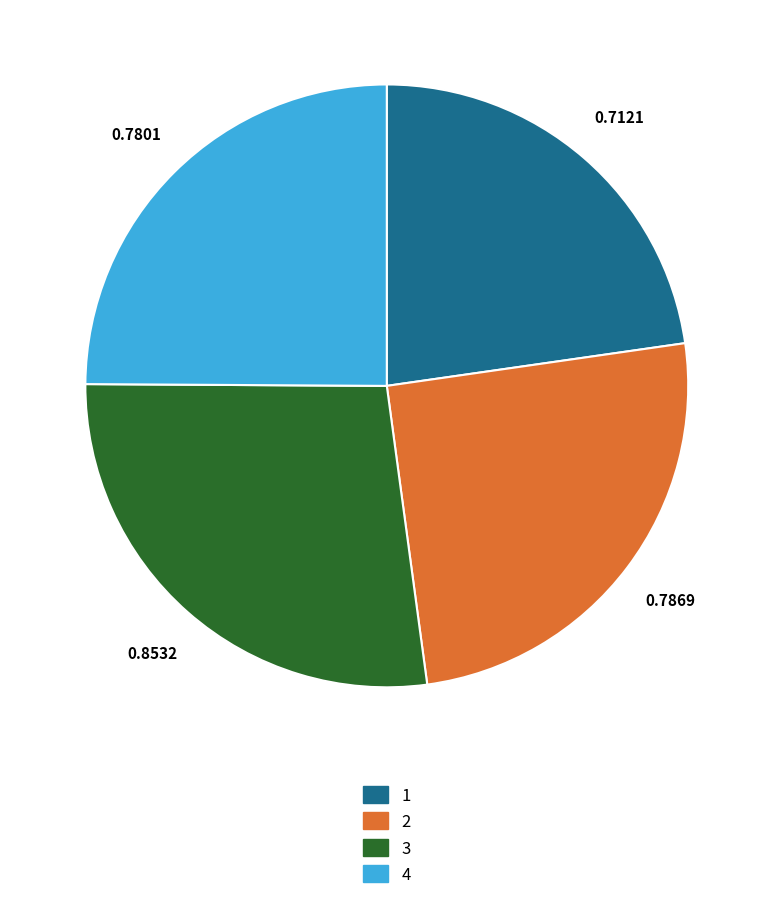

How many slices are in this pie chart?

4